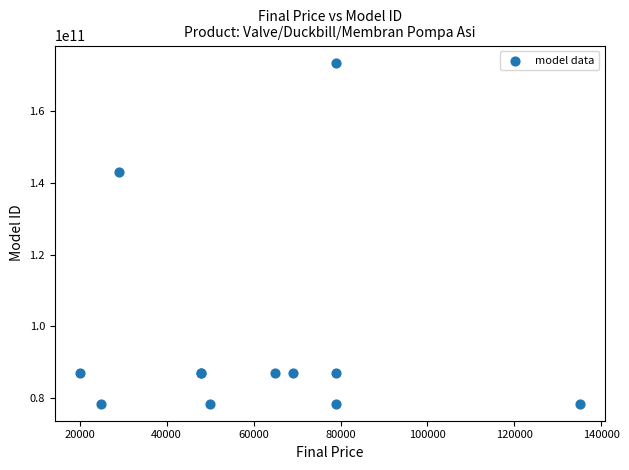

What Y value in the scatter plot is closest to 125966346374?

143023360053